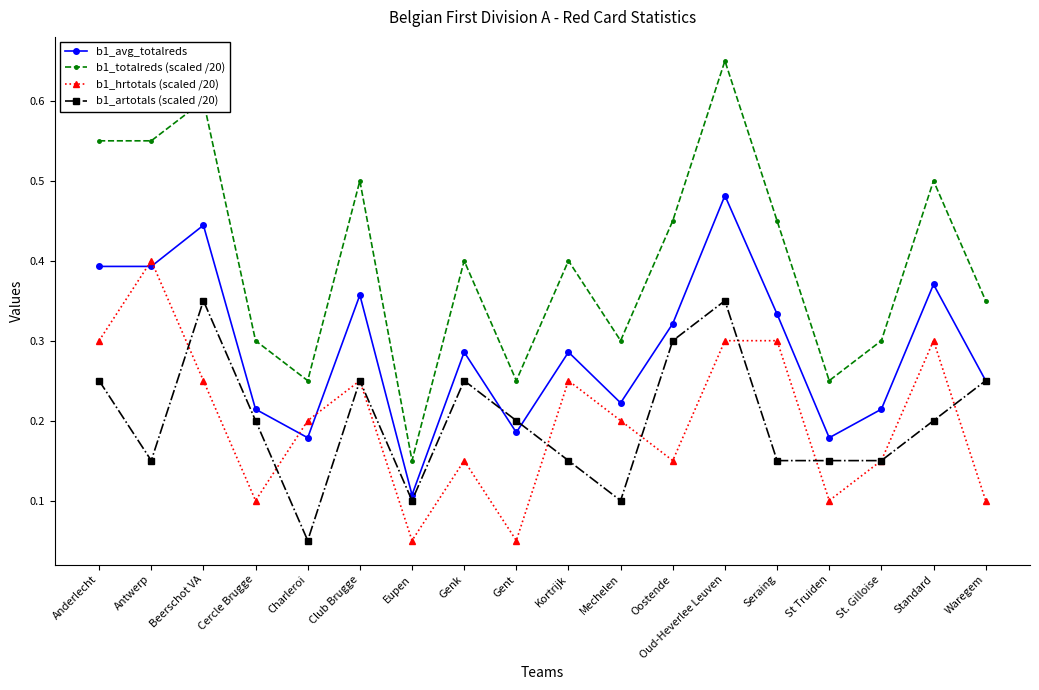

True or false: b1_hrtotals (scaled /20) and b1_artotals (scaled /20) intersect in this chart.

True